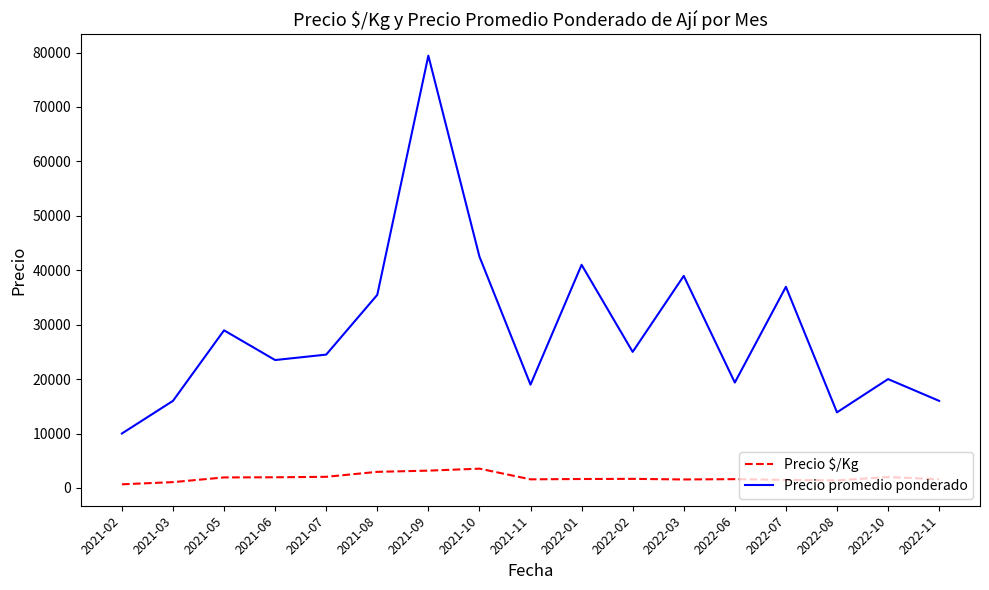

At which category is the sum across all series the highest?

2021-09